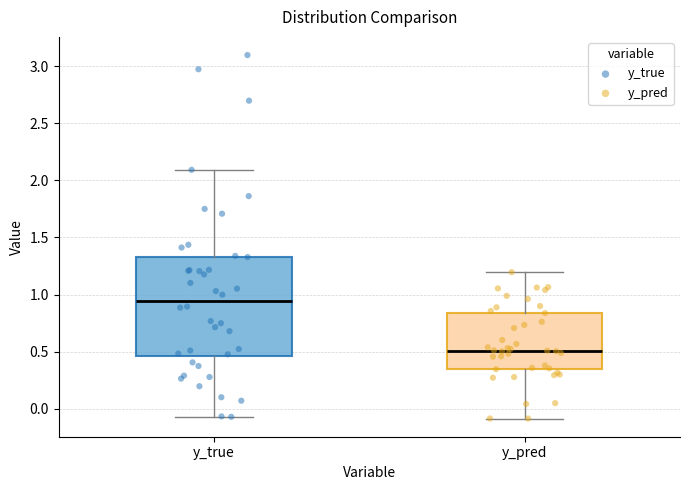

Reading left to right, read every box against the y-axis: the position of its median line, the range the box covers, and the ends of its whiskers. The values are not printed on the chart, so give them approximately, as read against the axis.

y_true: median 0.95, box 0.45 to 1.35, whiskers -0.05 to 2.10
y_pred: median 0.50, box 0.35 to 0.85, whiskers -0.10 to 1.20